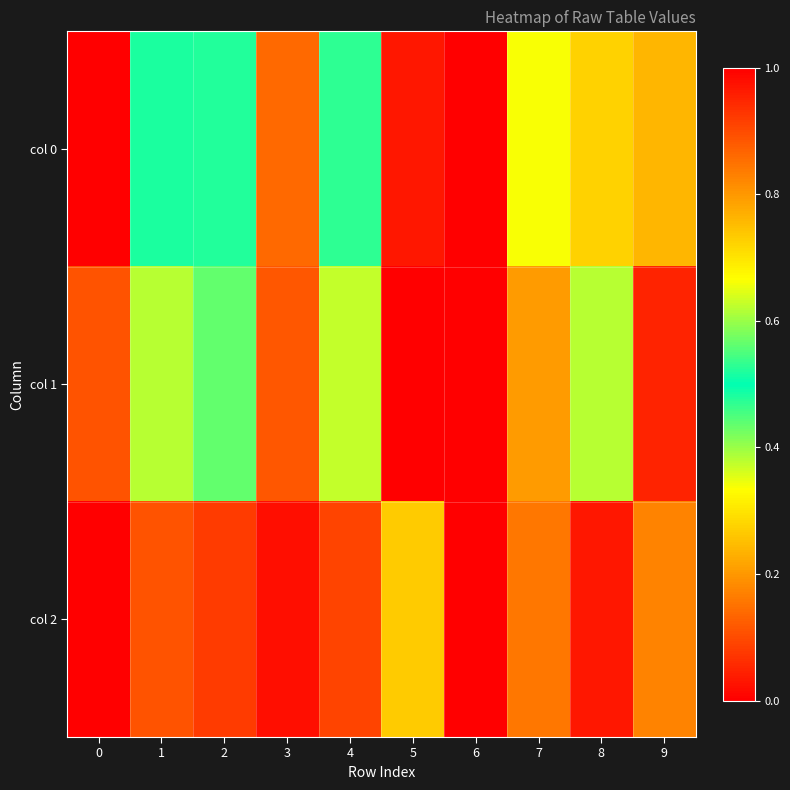

Reading left to right, what are all the values shown in this chart?

col 0: 0=1.0	1=0.5	2=0.5	3=0.1	4=0.5	5=1.0	6=0.0	7=0.7	8=0.3	9=0.8
col 1: 0=0.9	1=0.4	2=0.4	3=0.1	4=0.6	5=1.0	6=0.0	7=0.8	8=0.4	9=1.0
col 2: 0=0.0	1=0.9	2=0.9	3=1.0	4=0.9	5=0.7	6=1.0	7=0.8	8=1.0	9=0.8